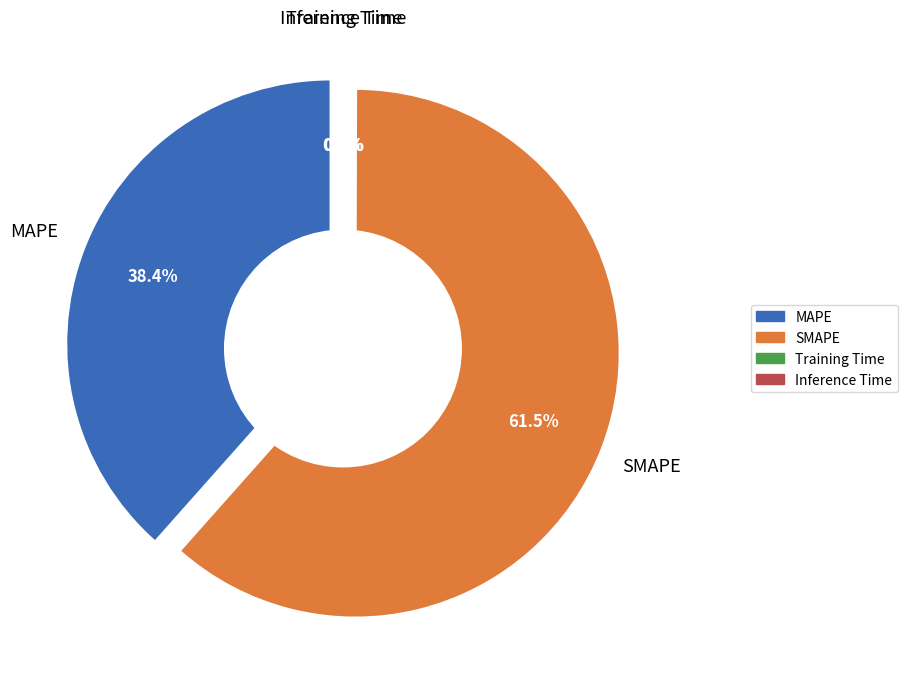

Is Inference Time the majority of the pie?

No